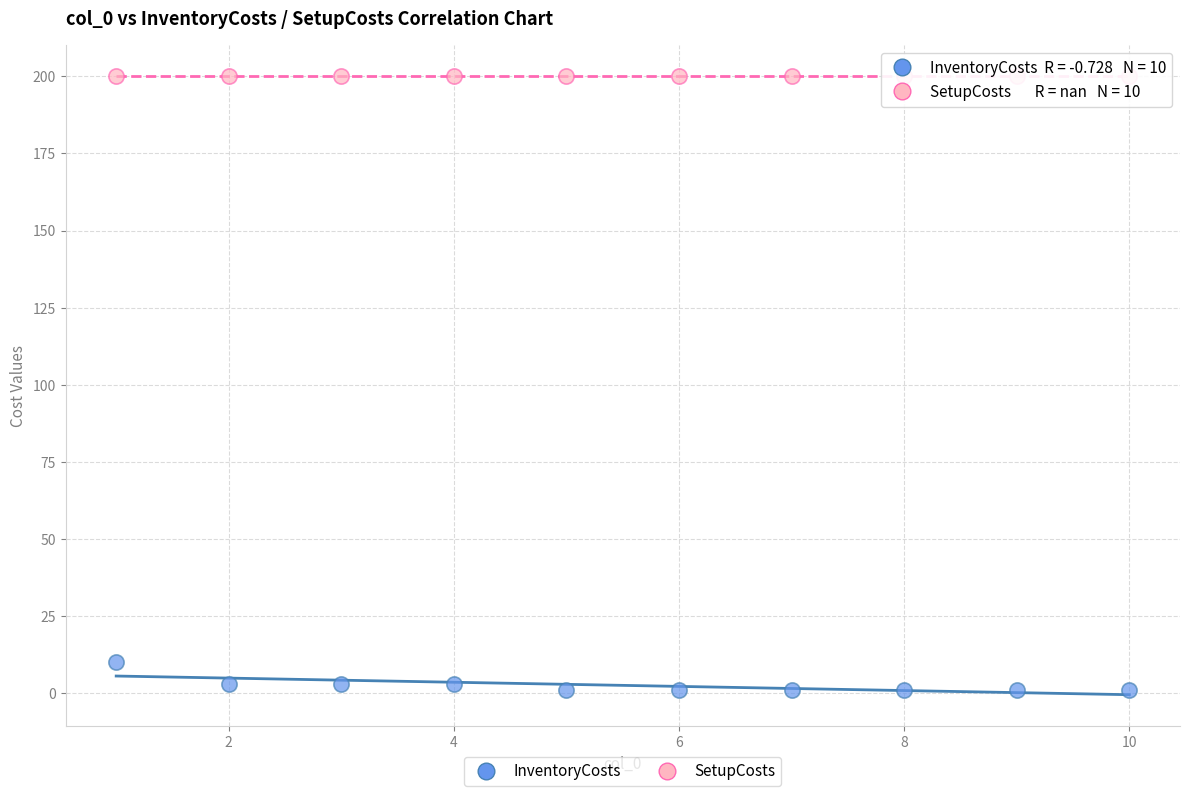

Across all series, what Y value is closest to 100?

10